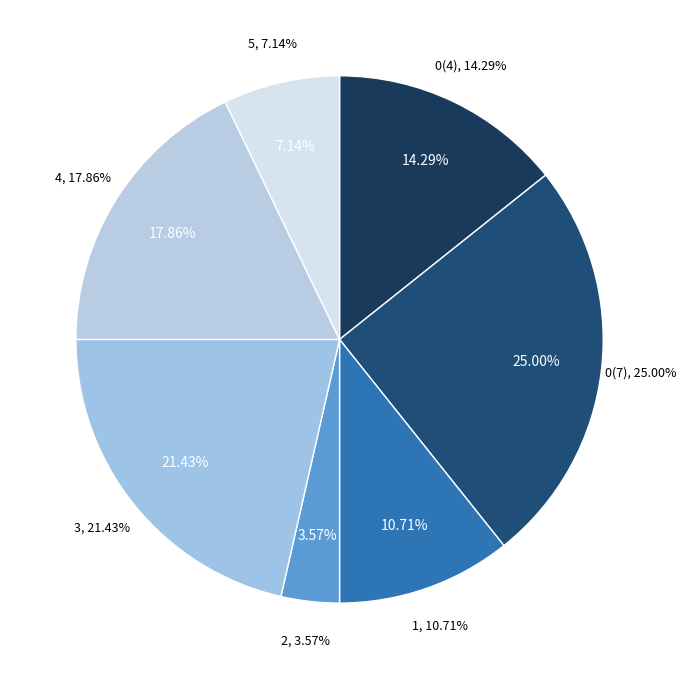

To the nearest percent, what is the difference between the 1 and 2 slice percentages?

7%